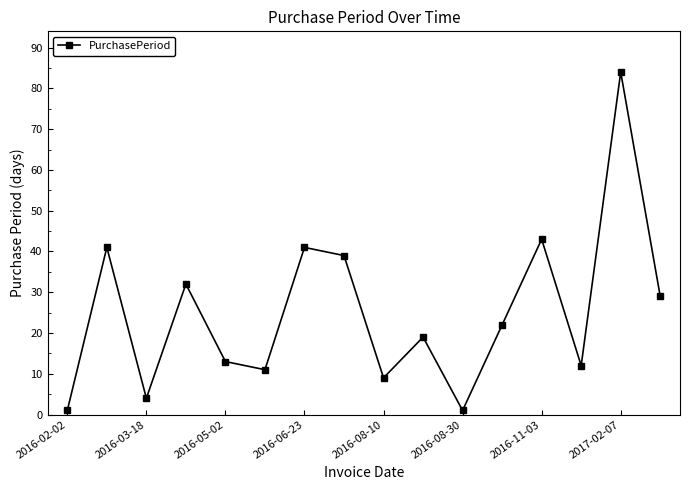

Does the chart have visible grid lines?

No